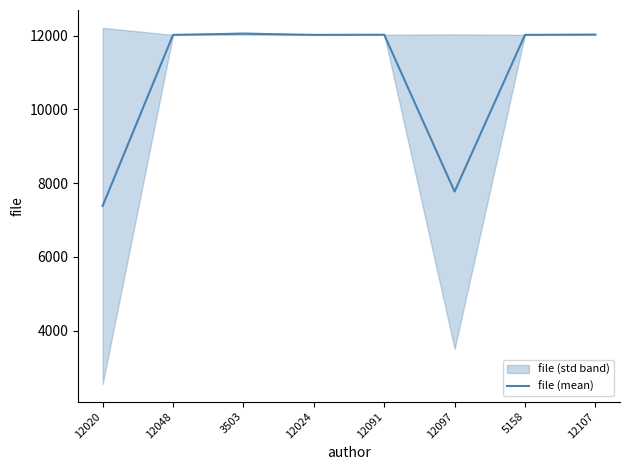

How many categories are shown in the chart?

8